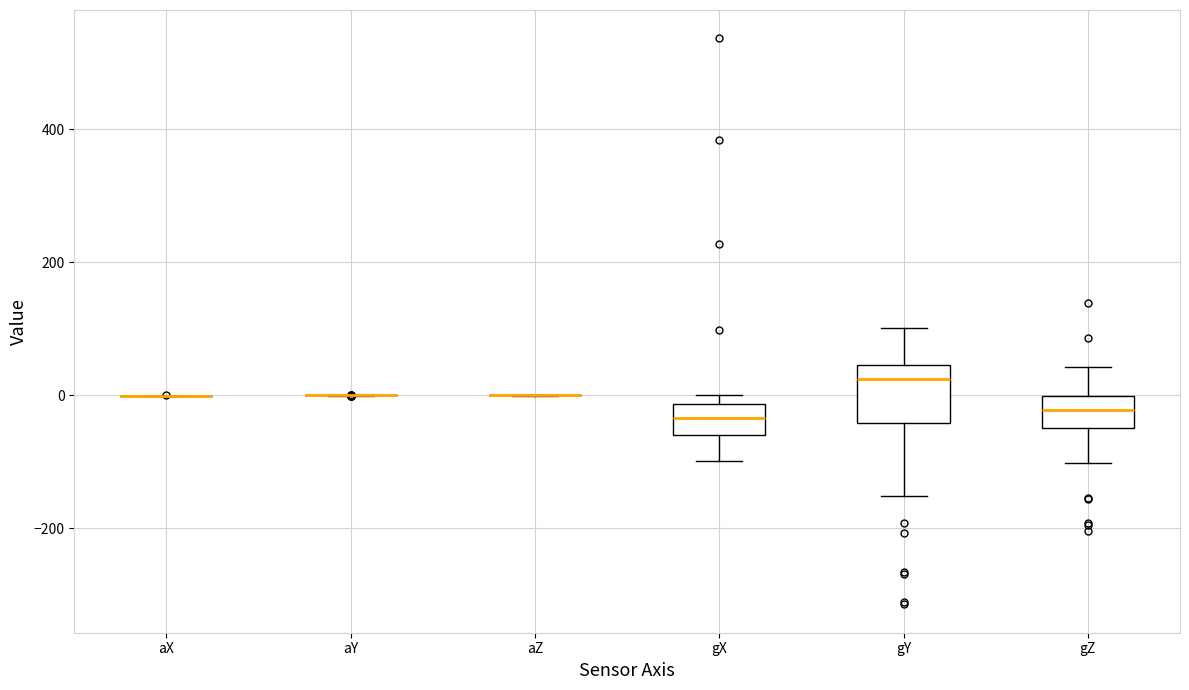

Reading left to right, transcribe this box plot: for each box, give where its median line is, the range the box spans, and where its two whiskers end, as read against the y-axis. The values are not printed on the chart, so give them approximately, as read against the axis.

aX: box collapsed to a line at 0, whiskers 0 to 0
aY: box collapsed to a line at 0, whiskers 0 to 0
aZ: box collapsed to a line at 0, whiskers 0 to 0
gX: median -40, box -60 to -20, whiskers -100 to 0
gY: median 20, box -40 to 40, whiskers -160 to 100
gZ: median -20, box -40 to 0, whiskers -100 to 40